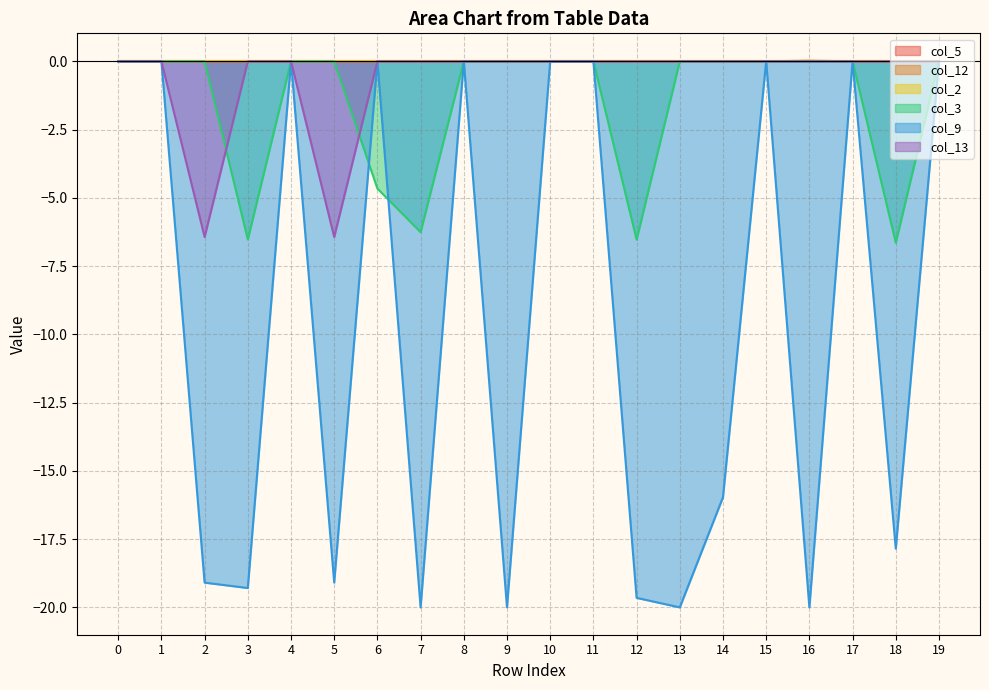

The col_9 series shows 0.0 at 6. True or false?

True